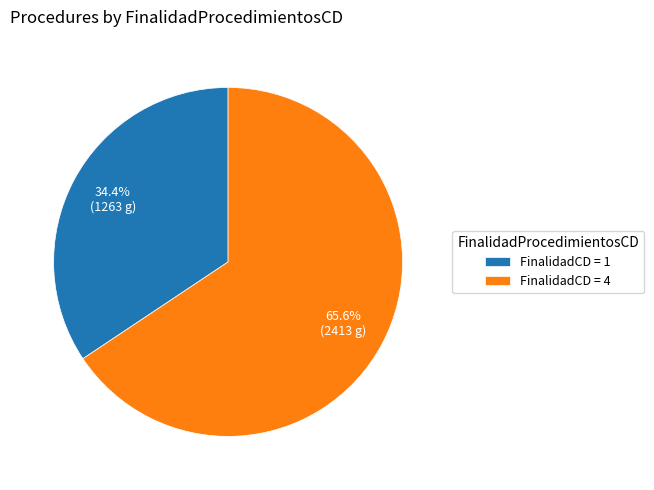

Which category has the biggest portion of the pie?

FinalidadCD = 4